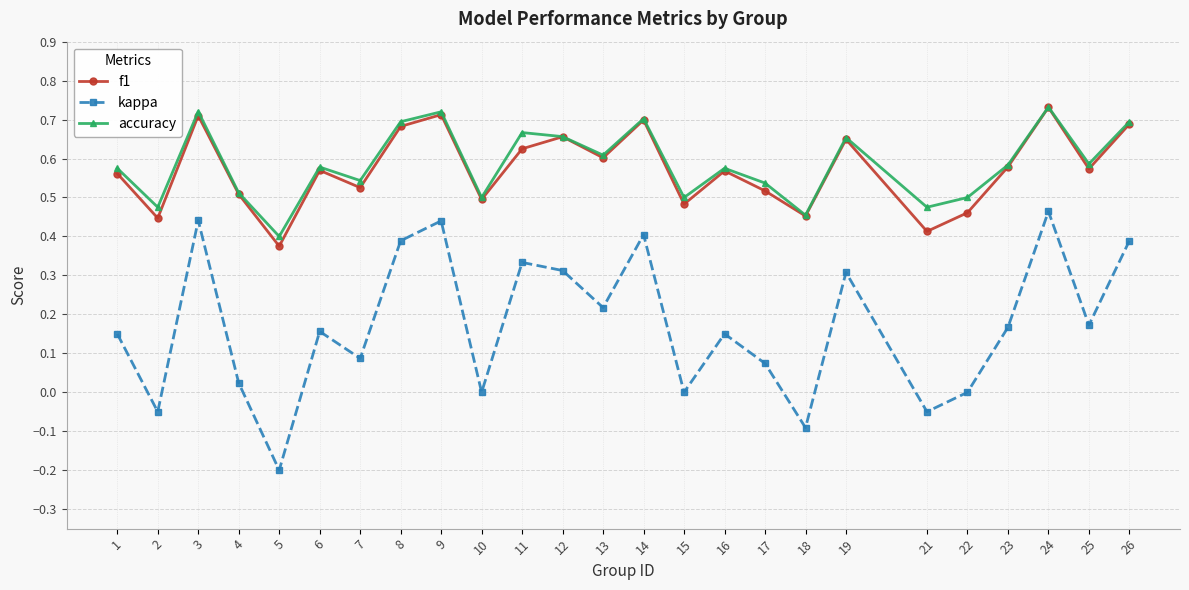

How many interior local valleys does the accuracy series have?

9